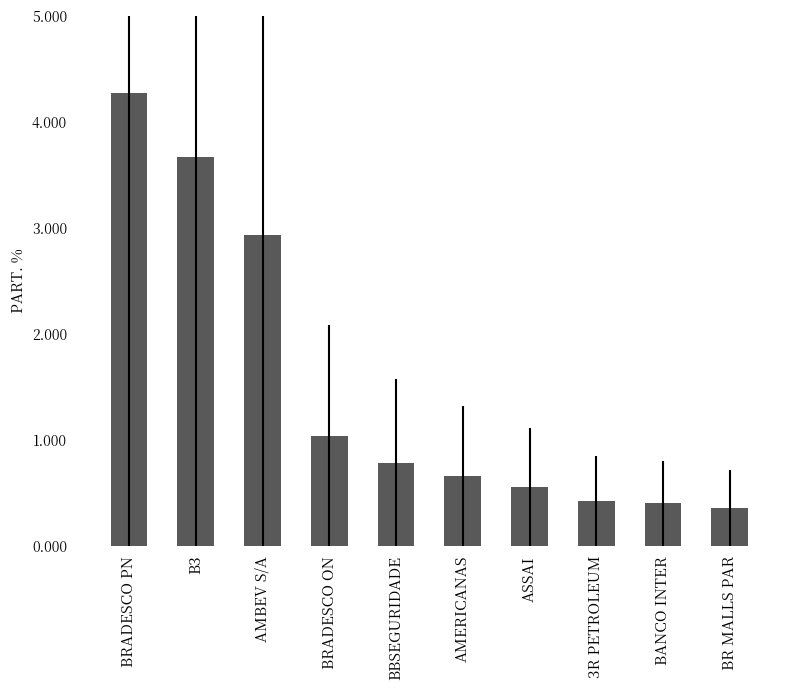

Reading left to right, transcribe all the data shown in this chart.

BRADESCO PN=4.3	B3=3.7	AMBEV S/A=2.9	BRADESCO ON=1.0	BBSEGURIDADE=0.8	AMERICANAS=0.7	ASSAI=0.6	3R PETROLEUM=0.4	BANCO INTER=0.4	BR MALLS PAR=0.4